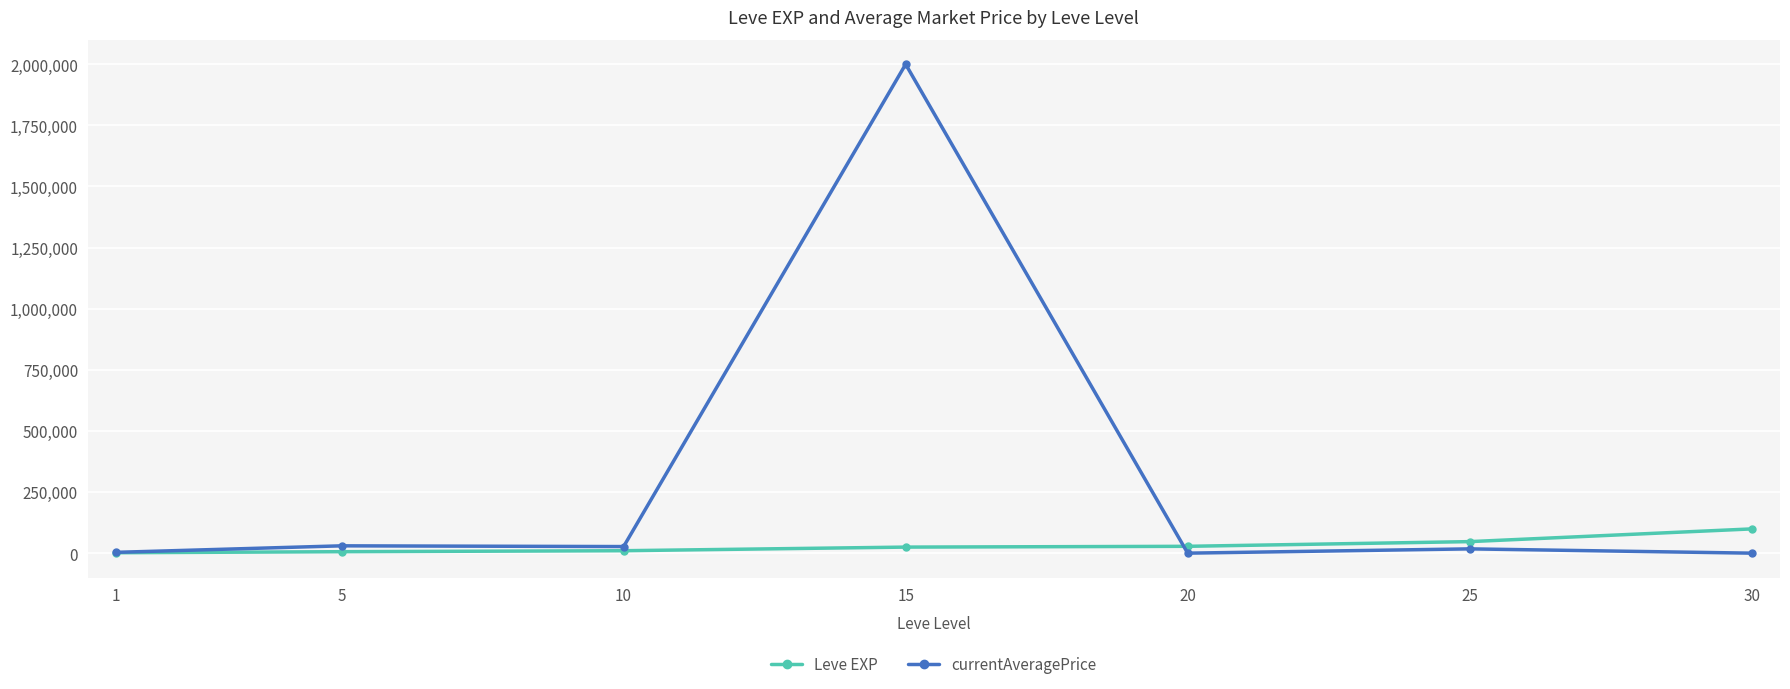

The value of currentAveragePrice at 15 is 734186. True or false?

False